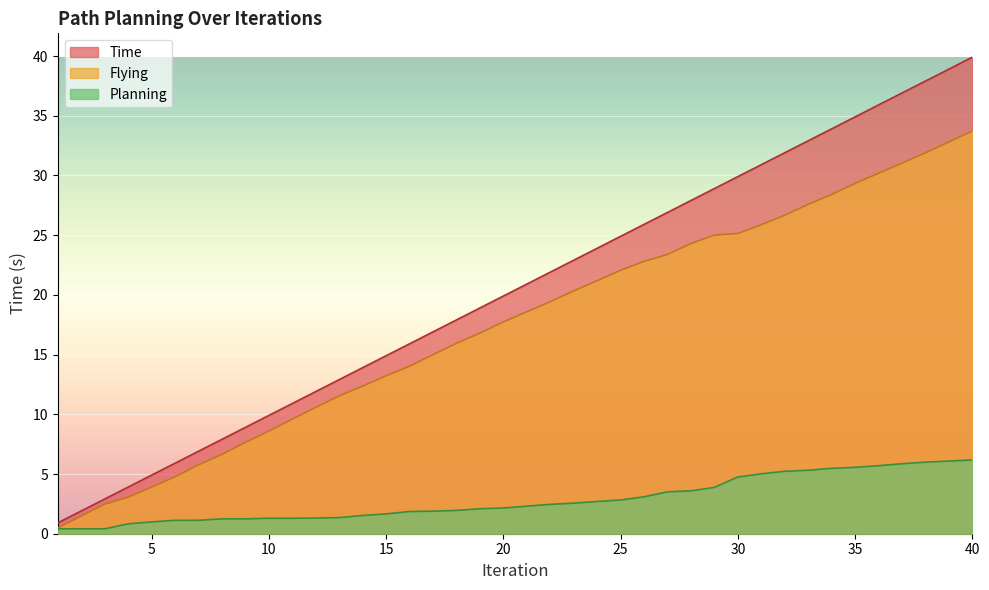

Reading left to right, transcribe all the data shown in this chart.

Time: 1=0.9	2=1.9	3=2.9	4=3.9	5=4.9	6=5.9	7=6.9	8=7.9	9=8.9	10=9.9	11=10.9	12=11.9	13=12.9	14=13.9	15=14.9	16=15.9	17=16.9	18=17.9	19=18.9	20=19.9	21=20.9	22=21.9	23=22.9	24=23.9	25=24.9	26=25.9	27=26.9	28=27.9	29=28.9	30=29.9	31=30.9	32=31.9	33=32.9	34=33.9	35=34.9	36=35.9	37=36.9	38=37.9	39=38.9	40=39.9
Planning: 1=0.4	2=0.4	3=0.4	4=0.8	5=1.0	6=1.1	7=1.1	8=1.2	9=1.2	10=1.3	11=1.3	12=1.3	13=1.4	14=1.5	15=1.7	16=1.9	17=1.9	18=1.9	19=2.1	20=2.2	21=2.3	22=2.5	23=2.6	24=2.7	25=2.8	26=3.1	27=3.5	28=3.6	29=3.9	30=4.8	31=5.0	32=5.2	33=5.3	34=5.5	35=5.6	36=5.7	37=5.9	38=6.0	39=6.1	40=6.2
Flying: 1=0.5	2=1.5	3=2.5	4=3.1	5=3.9	6=4.8	7=5.8	8=6.6	9=7.6	10=8.6	11=9.6	12=10.6	13=11.5	14=12.4	15=13.2	16=14.0	17=15.0	18=15.9	19=16.8	20=17.7	21=18.6	22=19.4	23=20.3	24=21.2	25=22.1	26=22.8	27=23.4	28=24.3	29=25.0	30=25.1	31=25.9	32=26.7	33=27.6	34=28.4	35=29.3	36=30.2	37=31.0	38=31.9	39=32.8	40=33.7